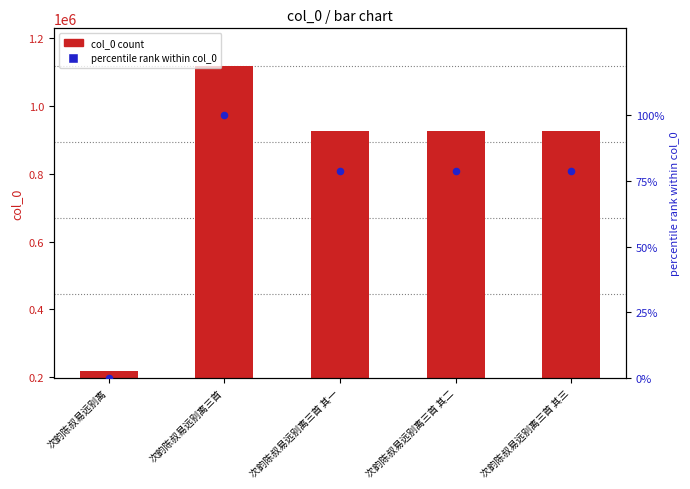

What is the total value across all series at 次韵陈叔易远别离三首 其三?

925448.6